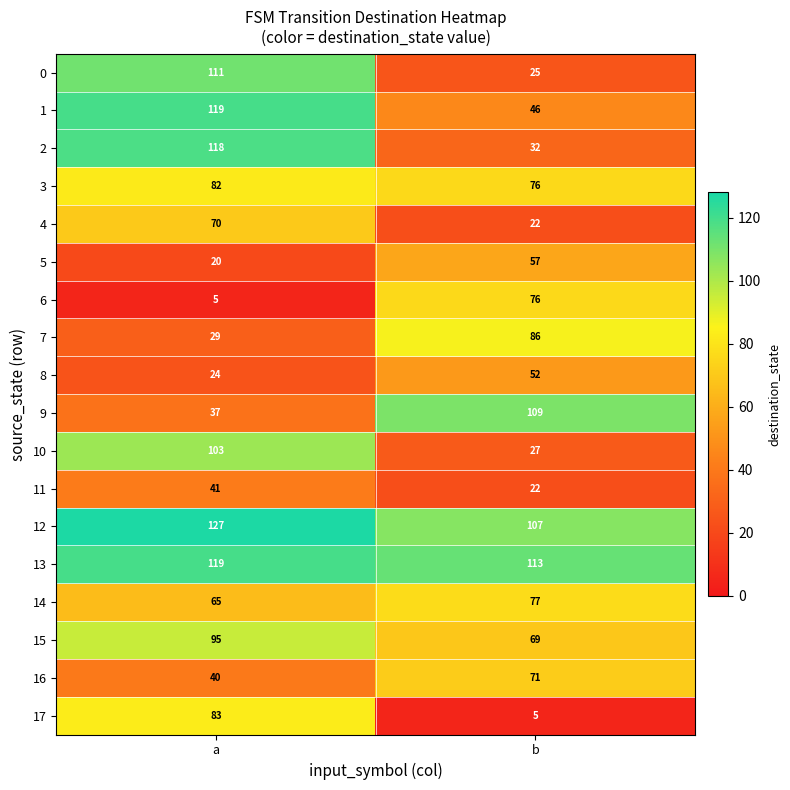

At which category is the sum across all series the highest?

a